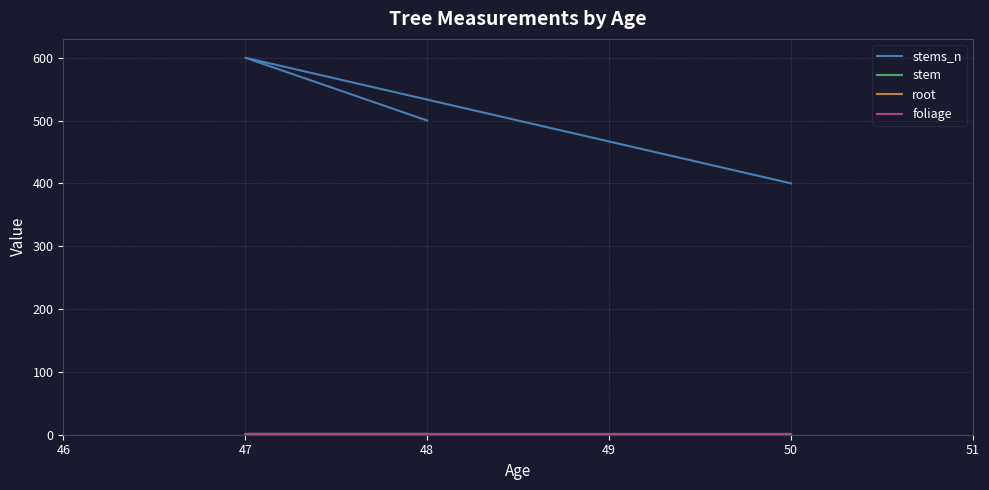

Reading left to right, list all the values displayed in this chart.

stems_n: 500	600	400
stem: 1	1	1
root: 1	1	1
foliage: 1	1	1